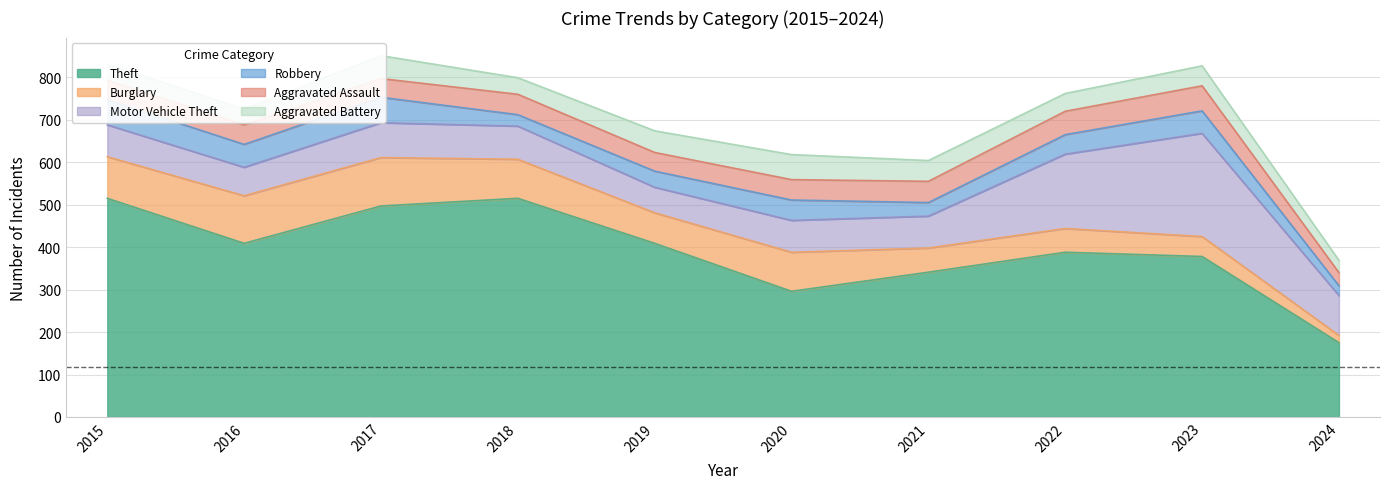

At 2023, list the series in order from smallest to largest.

Burglary, Aggravated Battery, Robbery, Aggravated Assault, Motor Vehicle Theft, Theft